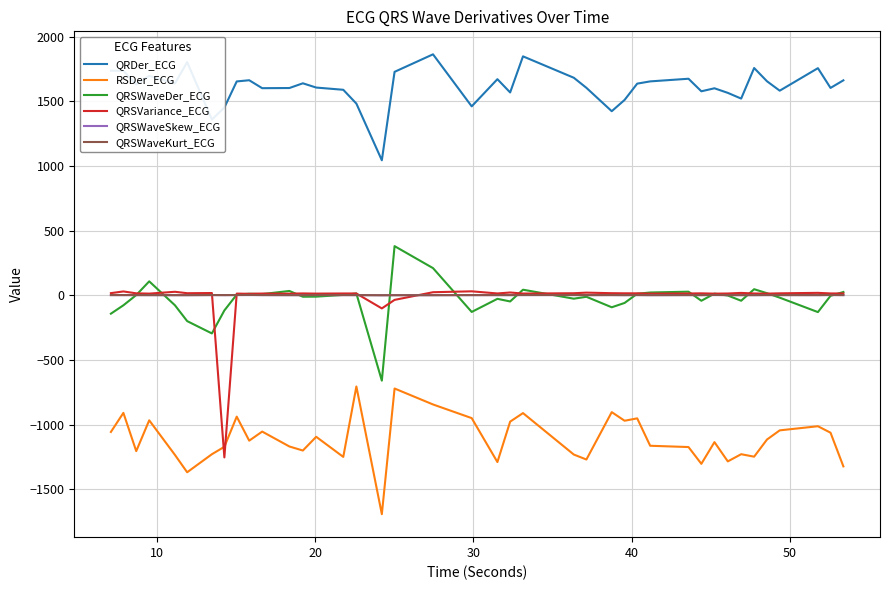

What is the minimum value shown in the chart?

-1691.7